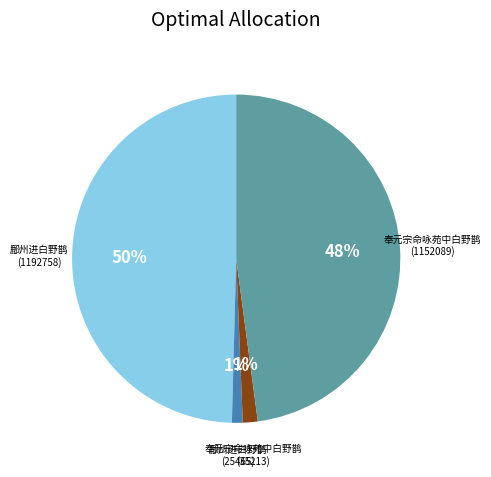

Is there a majority slice in this chart?

No